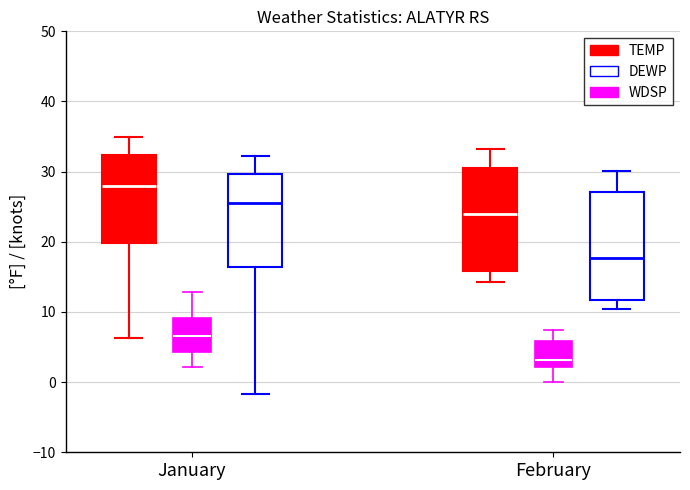

Reading left to right, read every box against the y-axis: the position of its median line, the range the box covers, and the ends of its whiskers. The values are not printed on the chart, so give them approximately, as read against the axis.

January (TEMP): median 28, box 20 to 32, whiskers 6 to 35
January (WDSP): median 7, box 4 to 9, whiskers 2 to 13
January (DEWP): median 26, box 16 to 30, whiskers -2 to 32
February (TEMP): median 24, box 16 to 31, whiskers 14 to 33
February (WDSP): median 3, box 2 to 6, whiskers 0 to 8
February (DEWP): median 18, box 12 to 27, whiskers 10 to 30